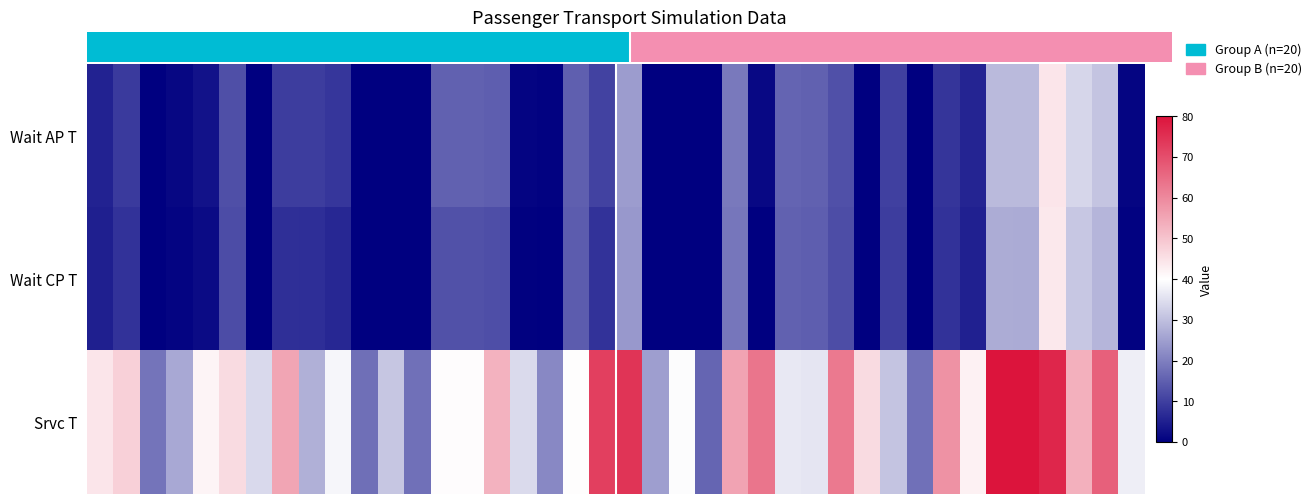

At which category is the sum across all series the highest?

36